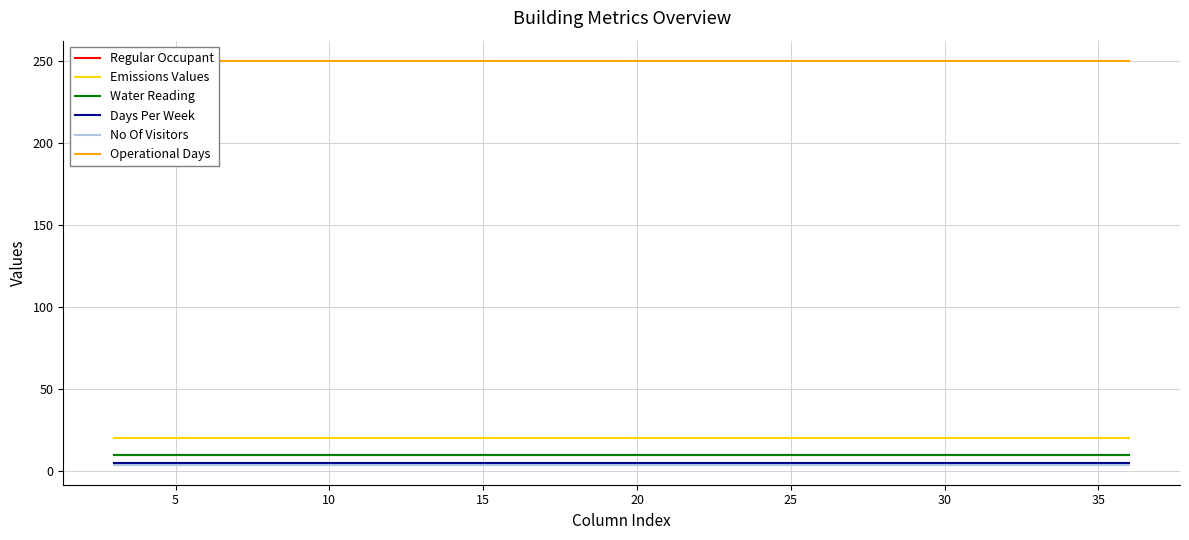

Is this an area chart (filled region under the line)?

No